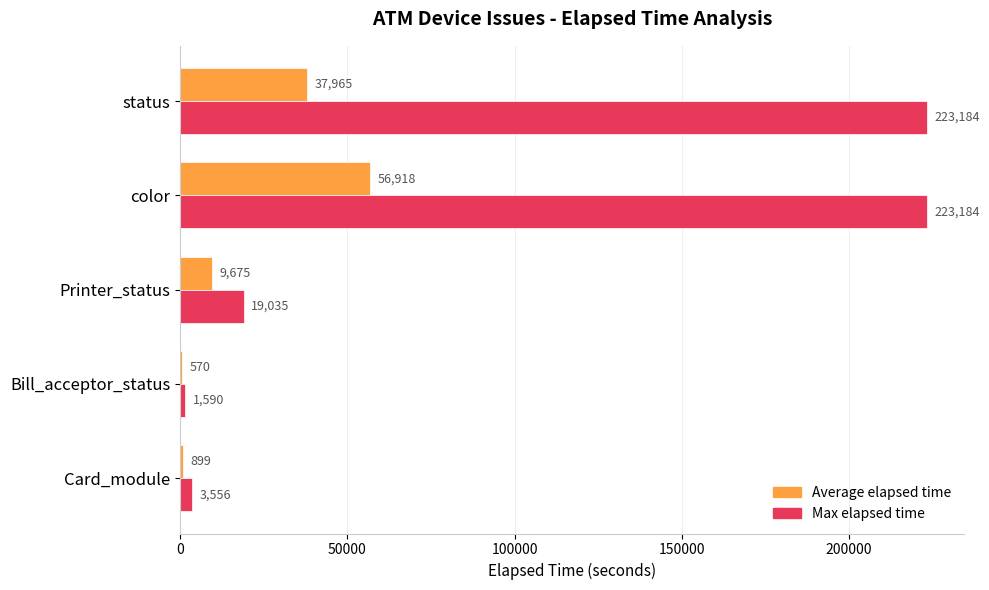

Which series has the largest total across all categories?

Max elapsed time